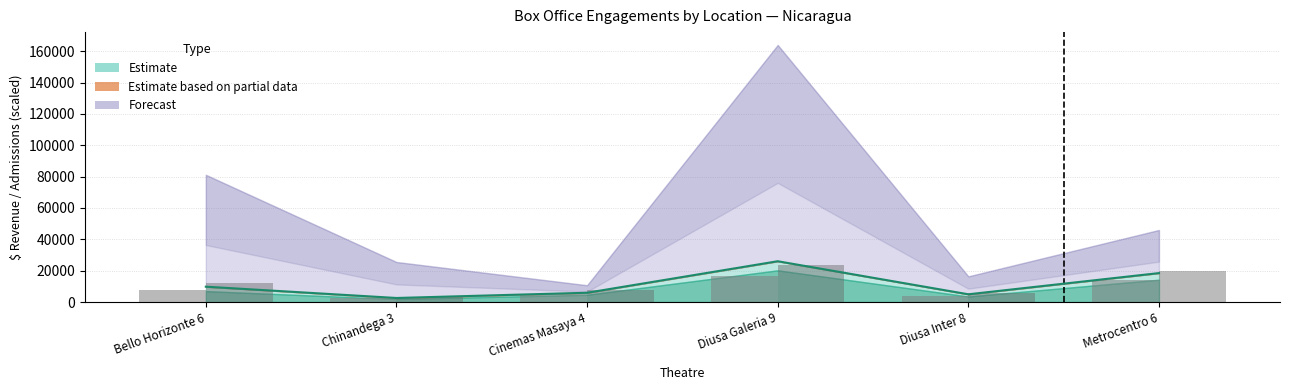

What is the average value of the Week Adm (×5) series?

11978